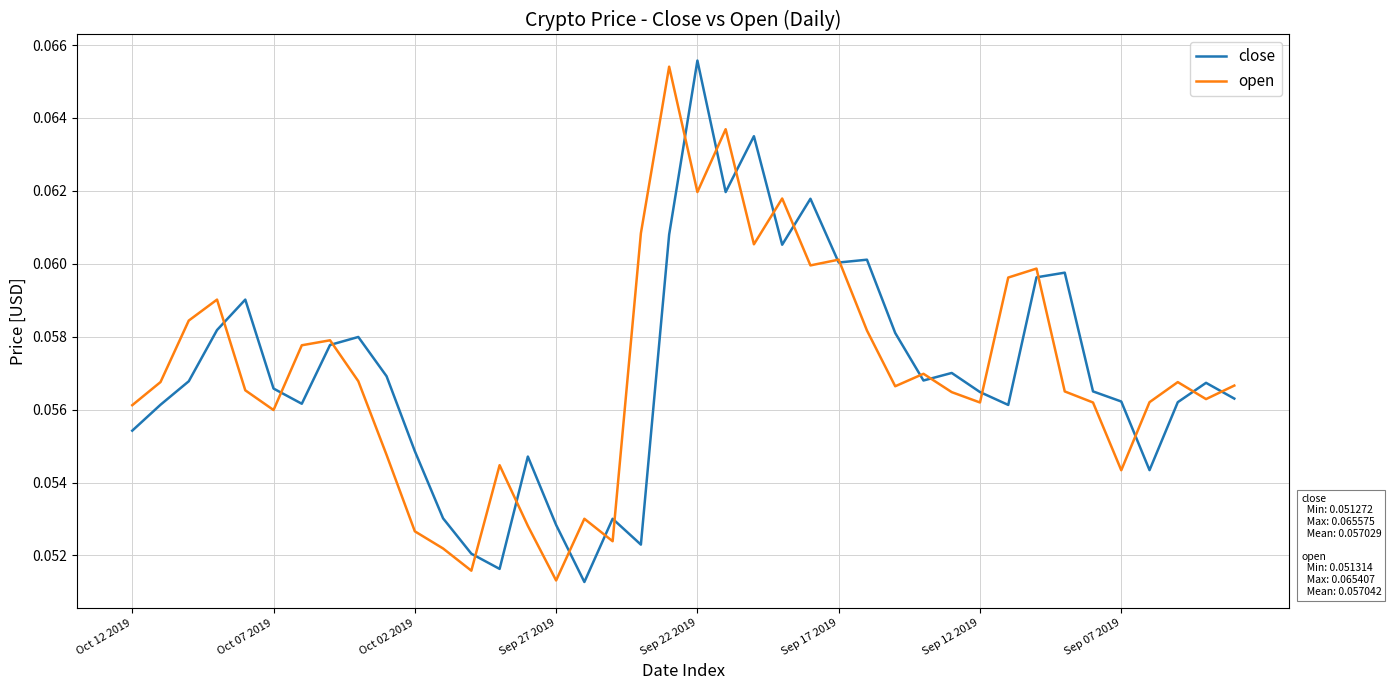

How many lines are shown in the chart?

2